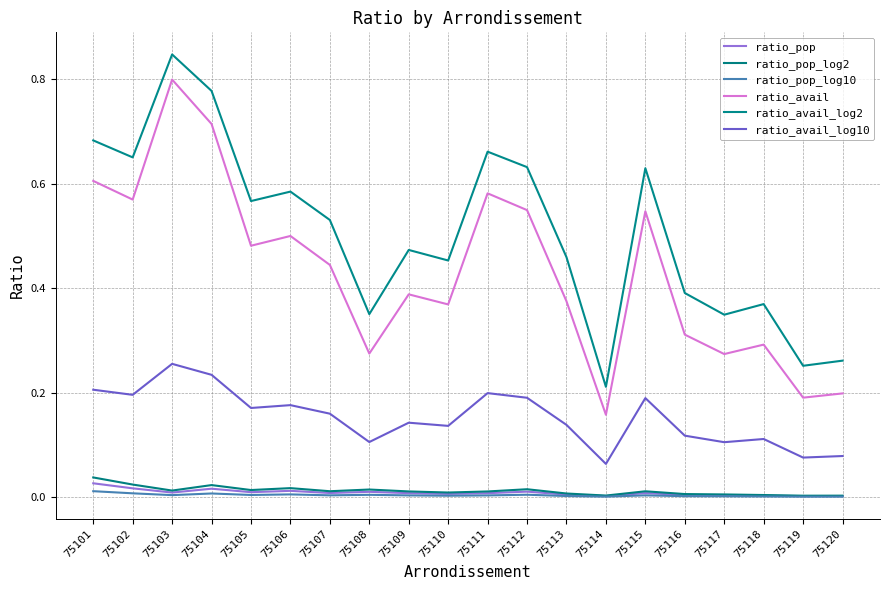

The ratio_avail series shows 0.5 at 75116. True or false?

False